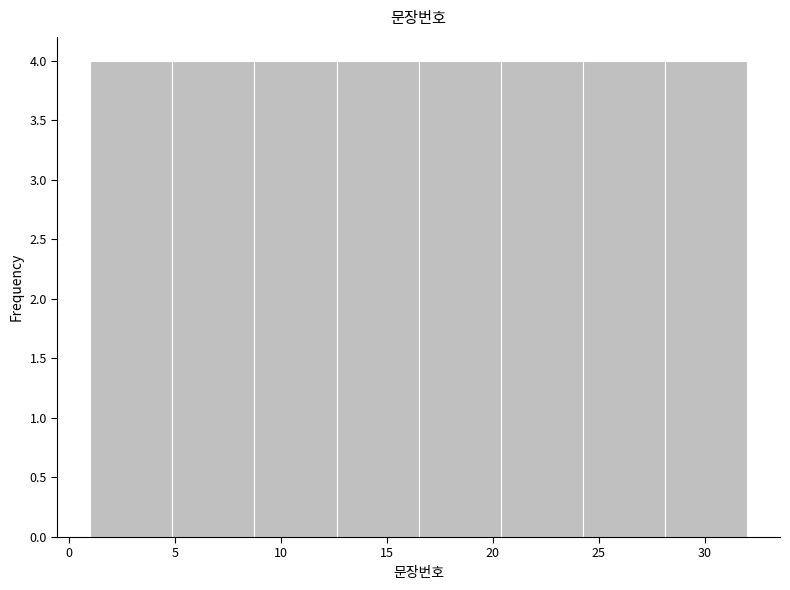

Reading left to right, list every bar in this chart as the range it spans on the x-axis followed by its height. Neither the bar edges nor the heights are printed on the chart, so give them approximately, as read against the axes.

1.0 to 5.0: 4
5.0 to 9.0: 4
9.0 to 12.5: 4
12.5 to 16.5: 4
16.5 to 20.5: 4
20.5 to 24.5: 4
24.5 to 28.0: 4
28.0 to 32.0: 4